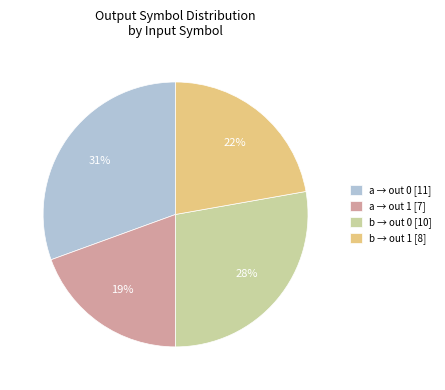

Which has a higher value, b → out 0 [10] or a → out 0 [11]?

a → out 0 [11]